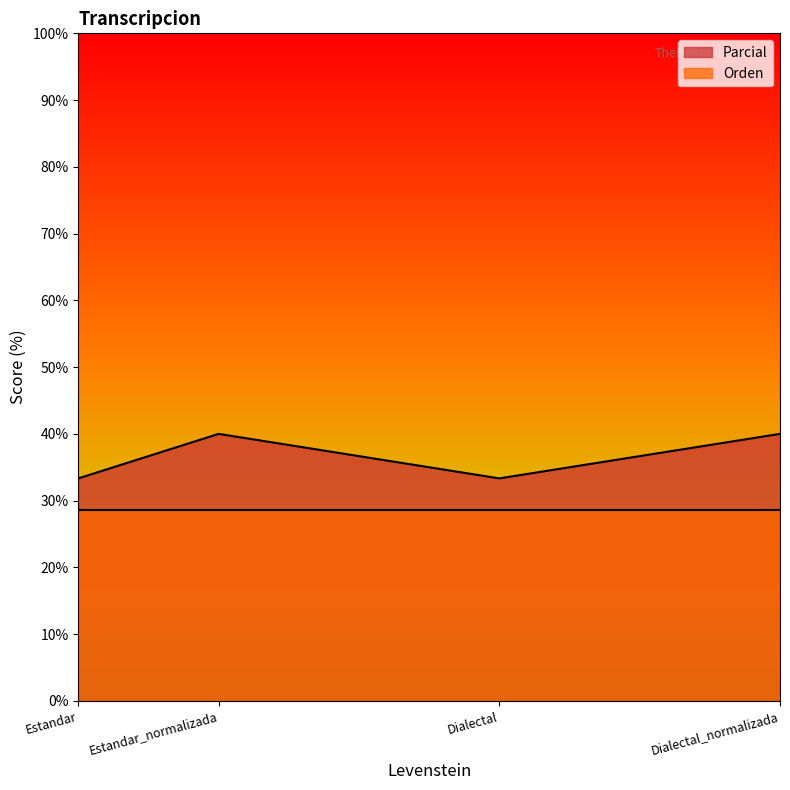

Rank the categories by value from lowest to highest.

Estandar, Dialectal, Estandar_normalizada, Dialectal_normalizada